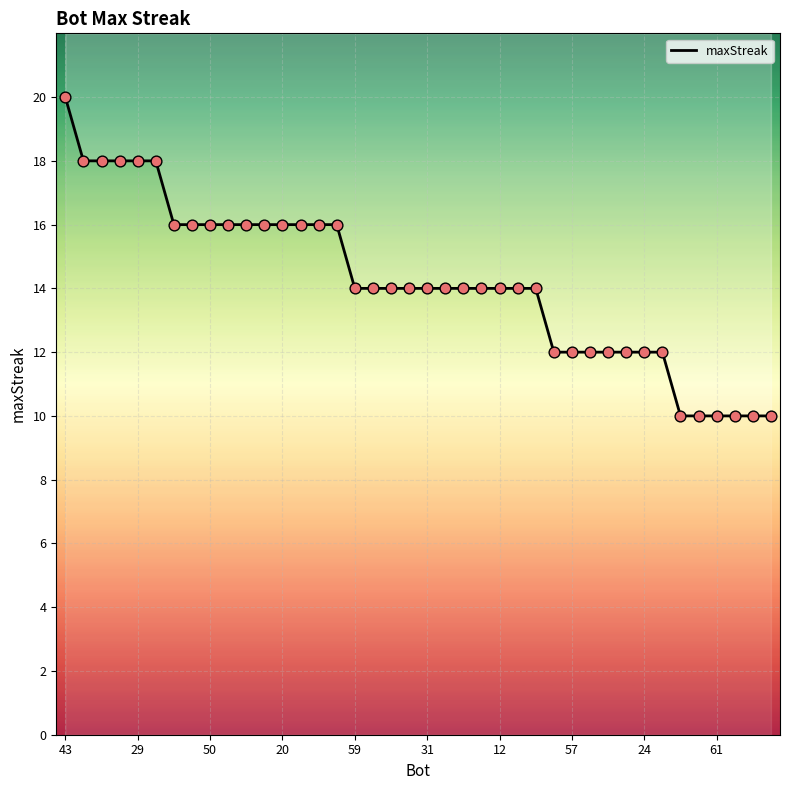

Approximately how many times larger is the value at 21 compared to 30?

1.2